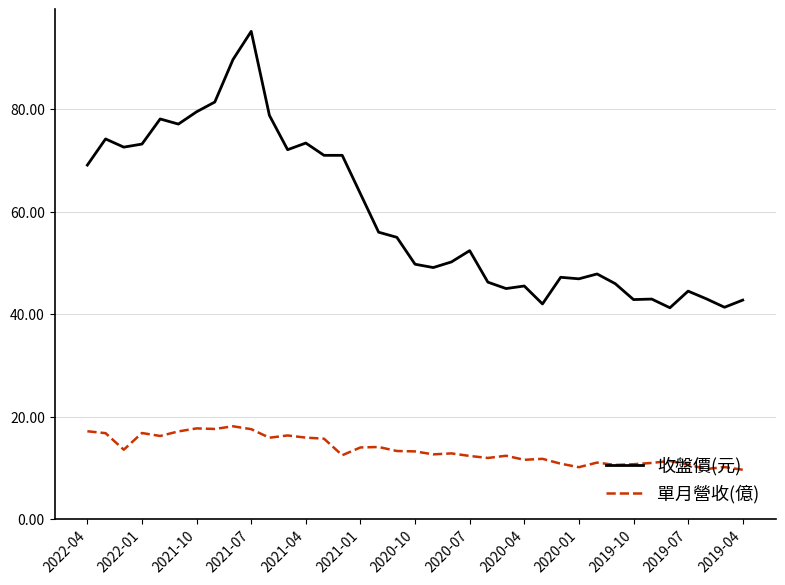

Which series has the largest range (max minus min)?

收盤價(元)